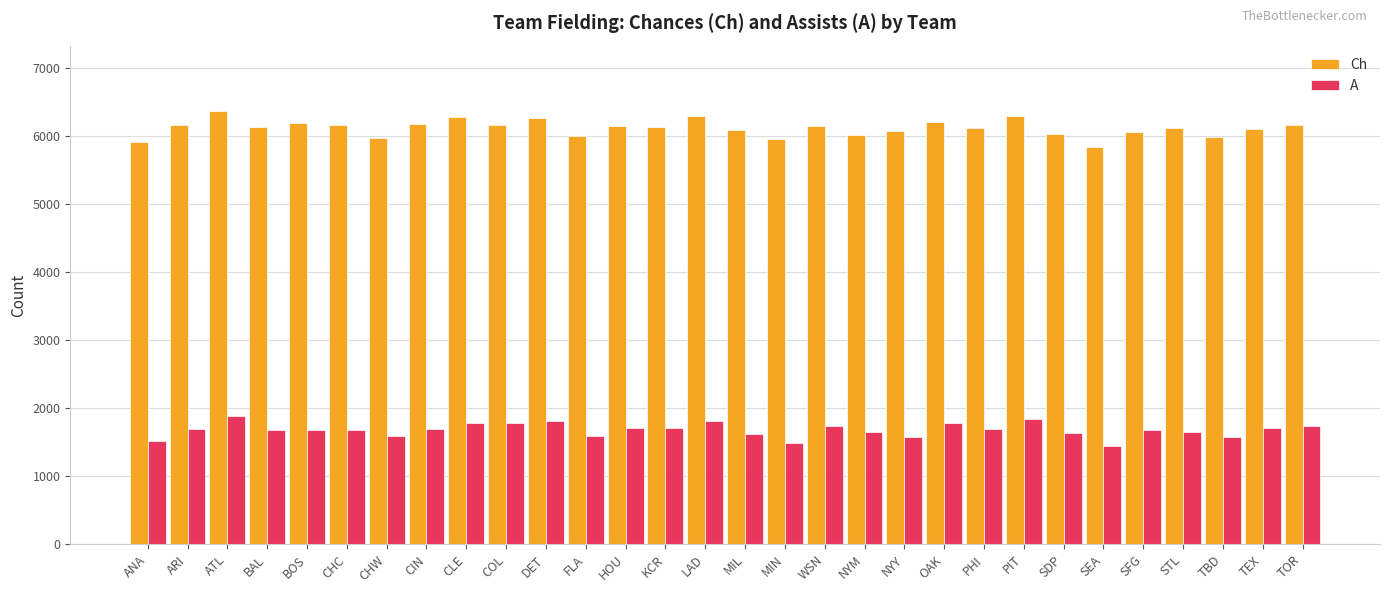

What is the spread (max minus min) of values at ARI?

4472